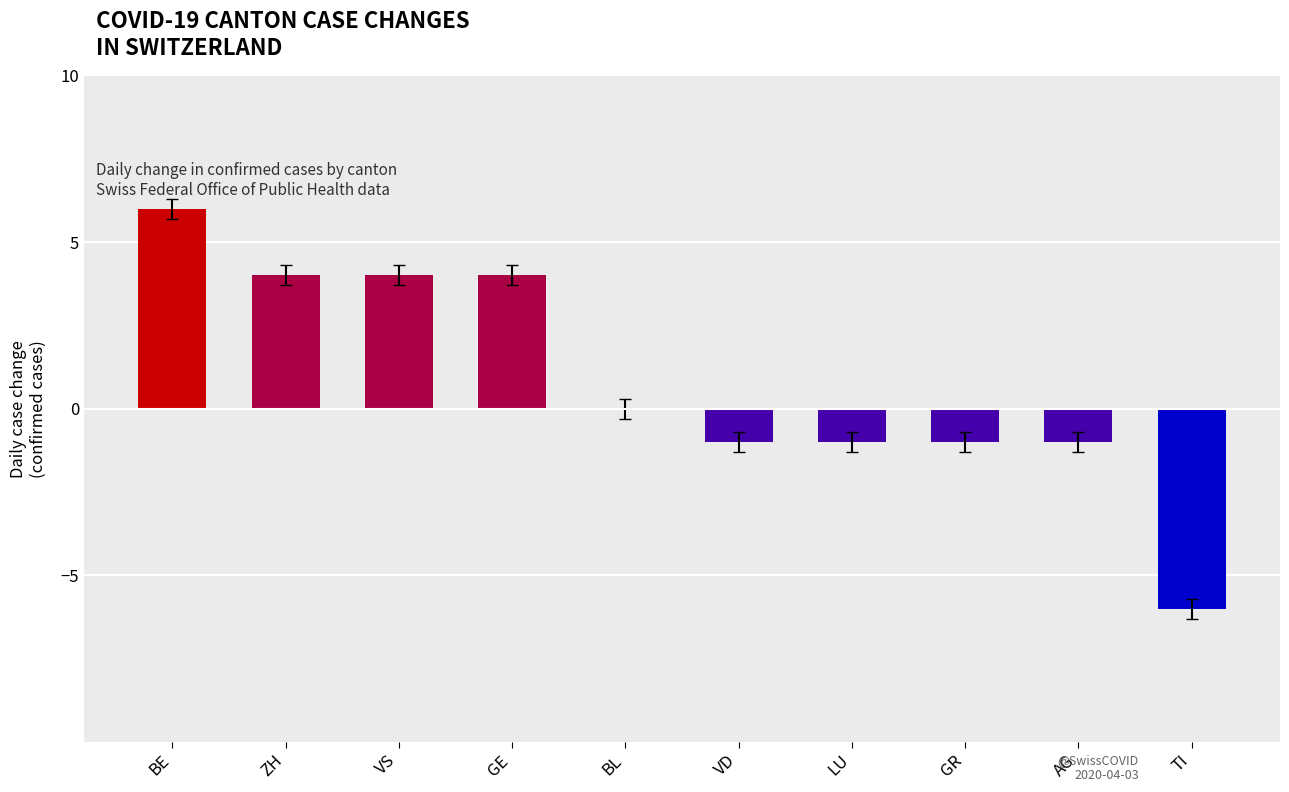

Count the number of categories in the chart.

10